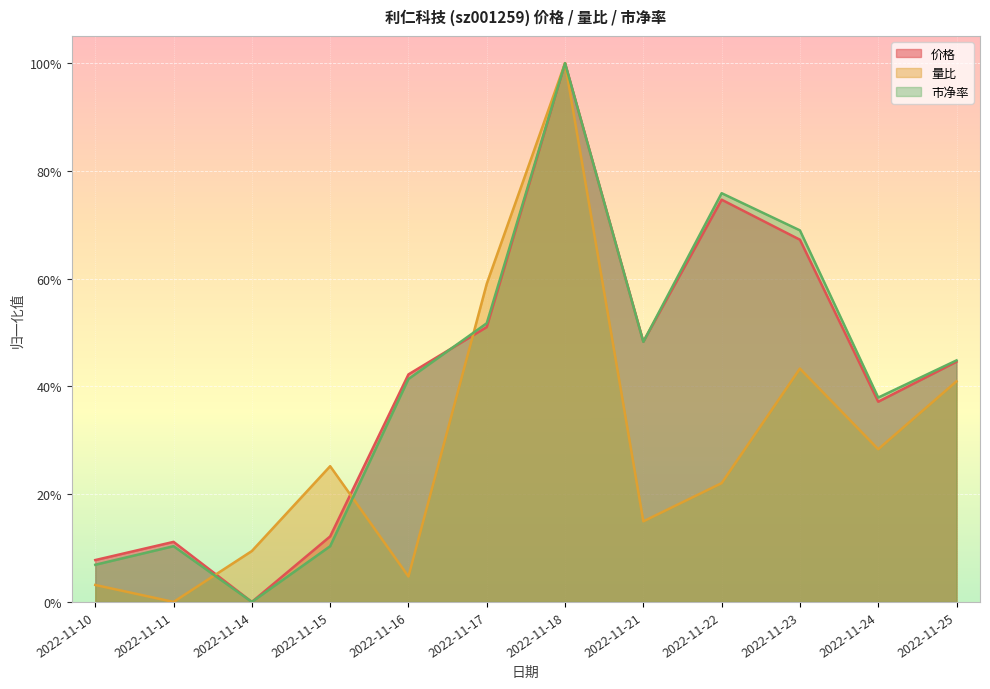

Reading right to left, transcribe all the data shown in this chart.

价格: 2022-11-25=0.4	2022-11-24=0.4	2022-11-23=0.7	2022-11-22=0.7	2022-11-21=0.5	2022-11-18=1.0	2022-11-17=0.5	2022-11-16=0.4	2022-11-15=0.1	2022-11-14=0.0	2022-11-11=0.1	2022-11-10=0.1
量比: 2022-11-25=0.4	2022-11-24=0.3	2022-11-23=0.4	2022-11-22=0.2	2022-11-21=0.1	2022-11-18=1.0	2022-11-17=0.6	2022-11-16=0.0	2022-11-15=0.3	2022-11-14=0.1	2022-11-11=0.0	2022-11-10=0.0
市净率: 2022-11-25=0.4	2022-11-24=0.4	2022-11-23=0.7	2022-11-22=0.8	2022-11-21=0.5	2022-11-18=1.0	2022-11-17=0.5	2022-11-16=0.4	2022-11-15=0.1	2022-11-14=0.0	2022-11-11=0.1	2022-11-10=0.1